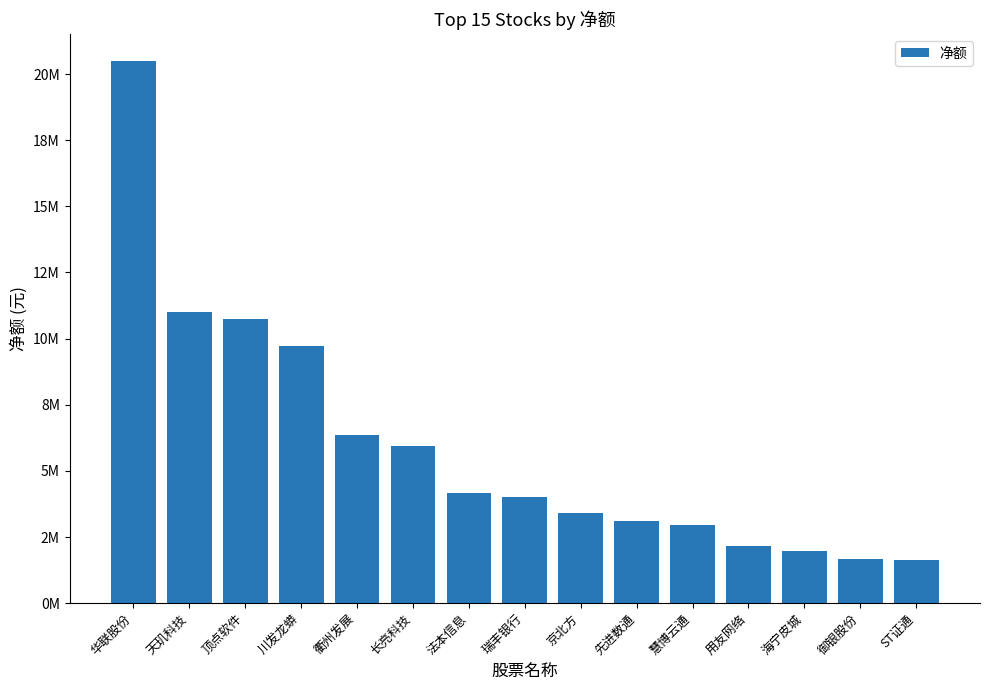

How many bars are there in total?

15